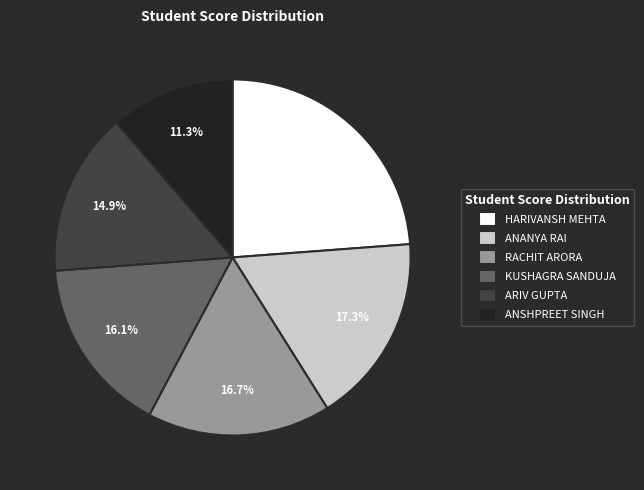

Combined, what portion of the pie is ANSHPREET SINGH and ANANYA RAI?

28.6%